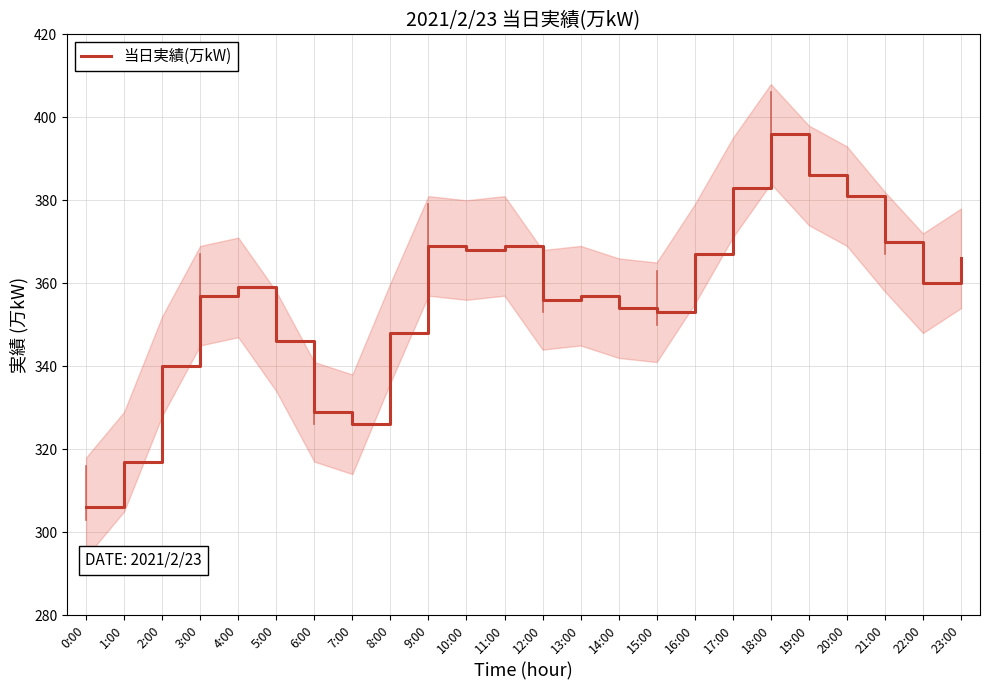

What is the difference between the values at 17:00 and 8:00?

35